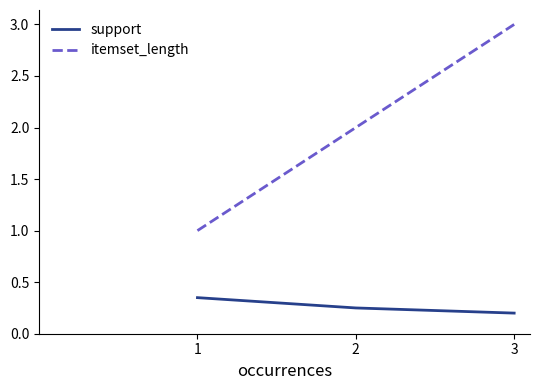

Between 1 and 3, which series saw the biggest shift?

itemset_length